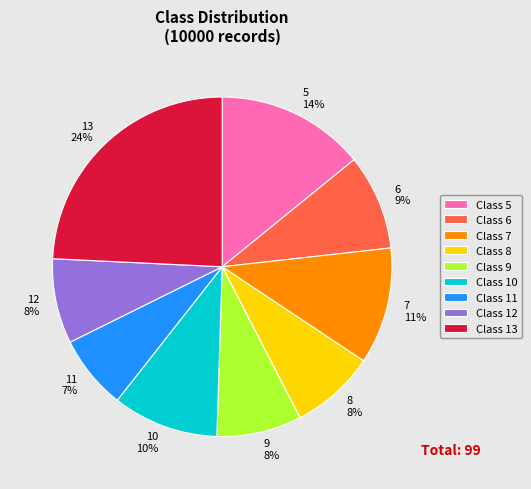

Is Class 12 the majority of the pie?

No